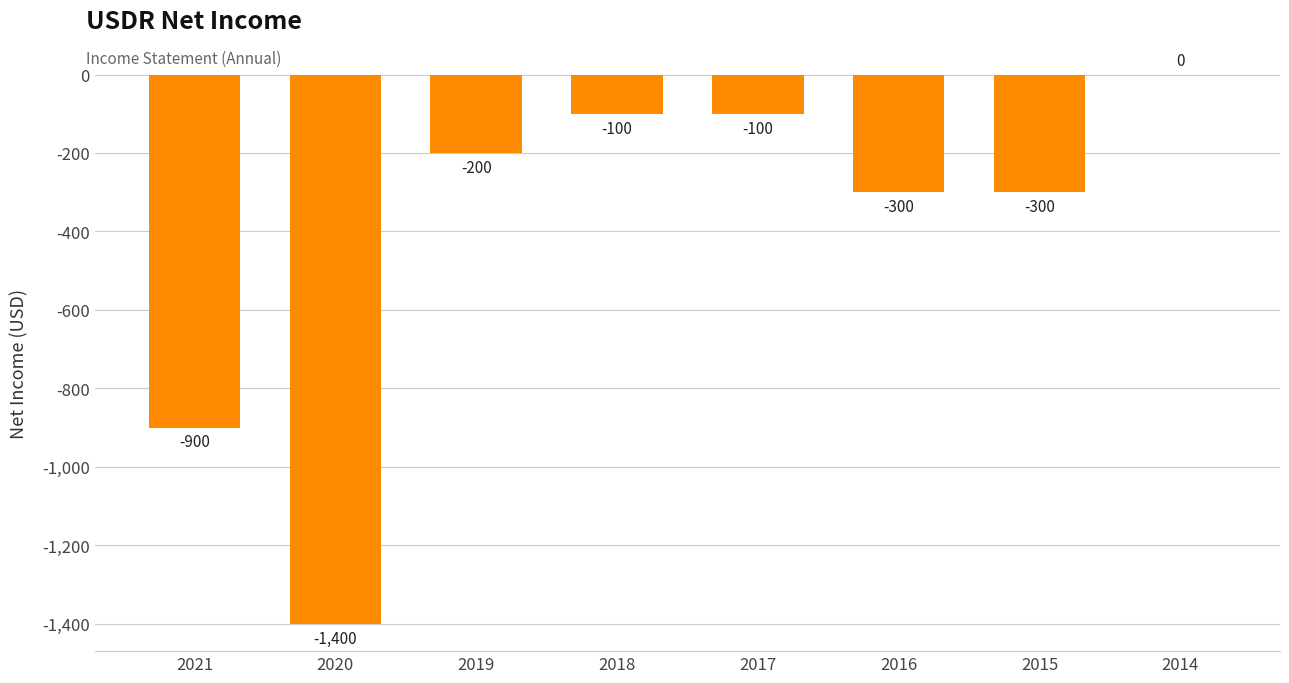

Reading left to right, transcribe all the data shown in this chart.

2021=-900	2020=-1400	2019=-200	2018=-100	2017=-100	2016=-300	2015=-300	2014=0